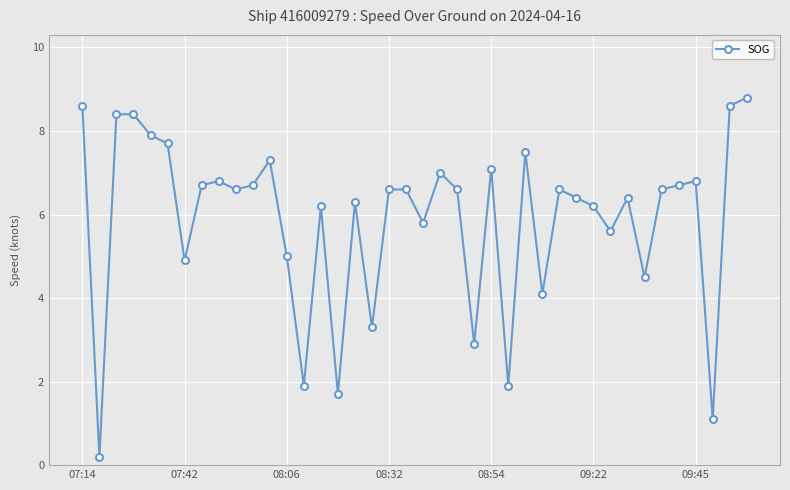

What is the average value?

5.9